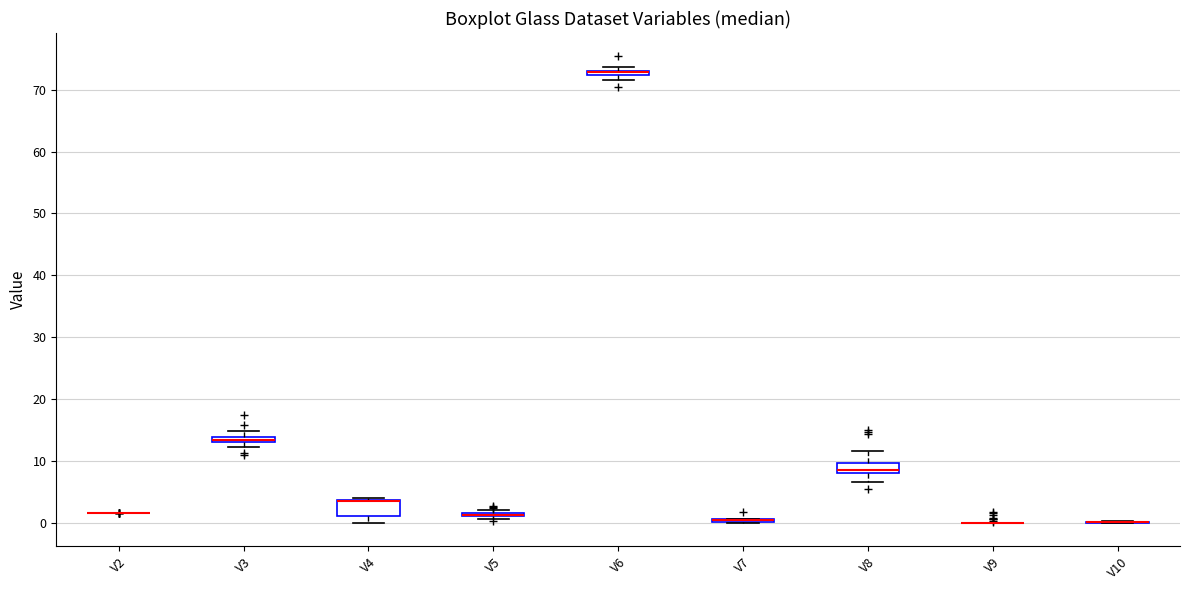

Comparing the boxes themselves (not the whiskers), which one is the tallest?

V4